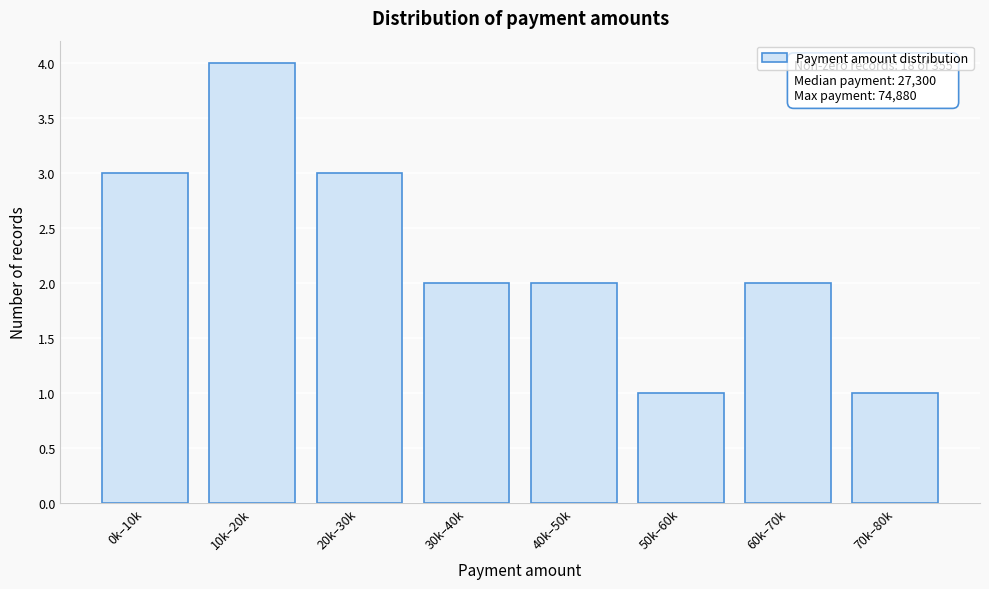

Reading right to left, extract all data points from this chart.

1	2	1	2	2	3	4	3